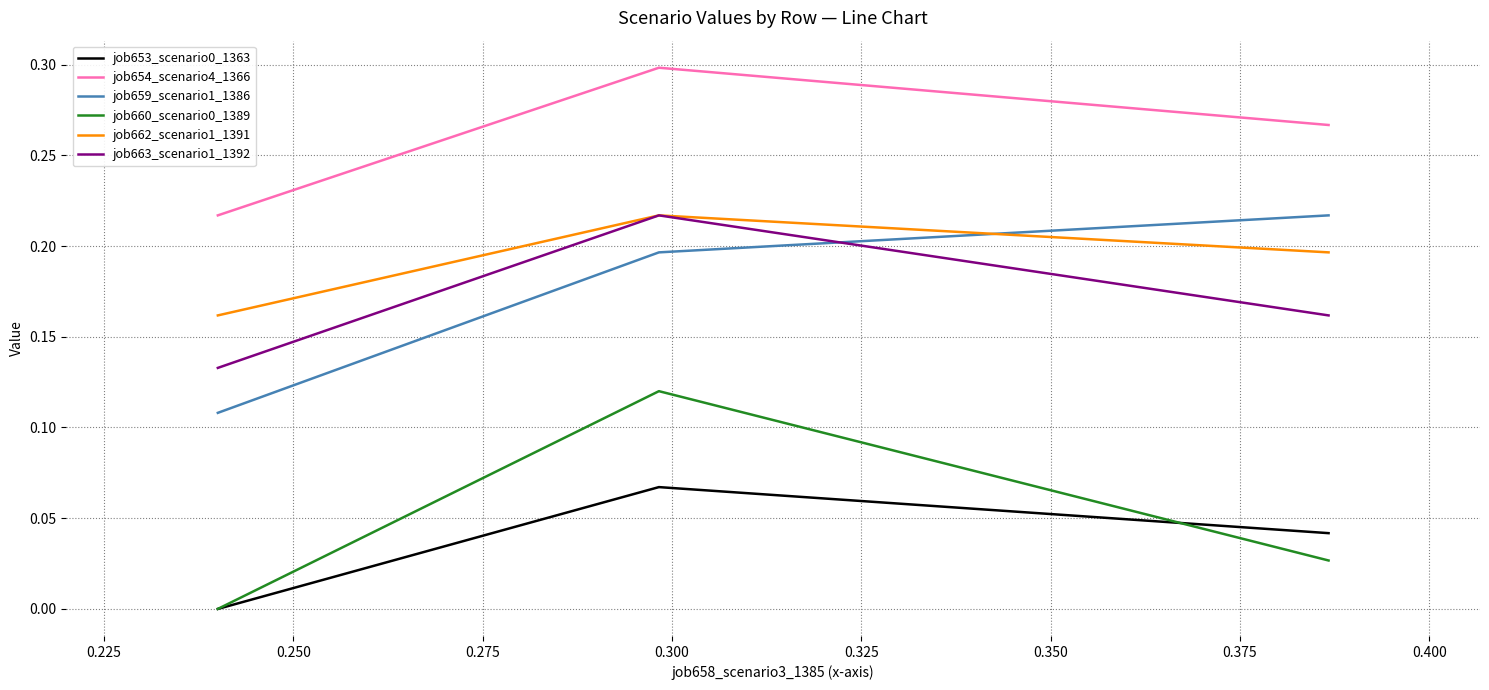

Which series has the largest total across all categories?

job654_scenario4_1366